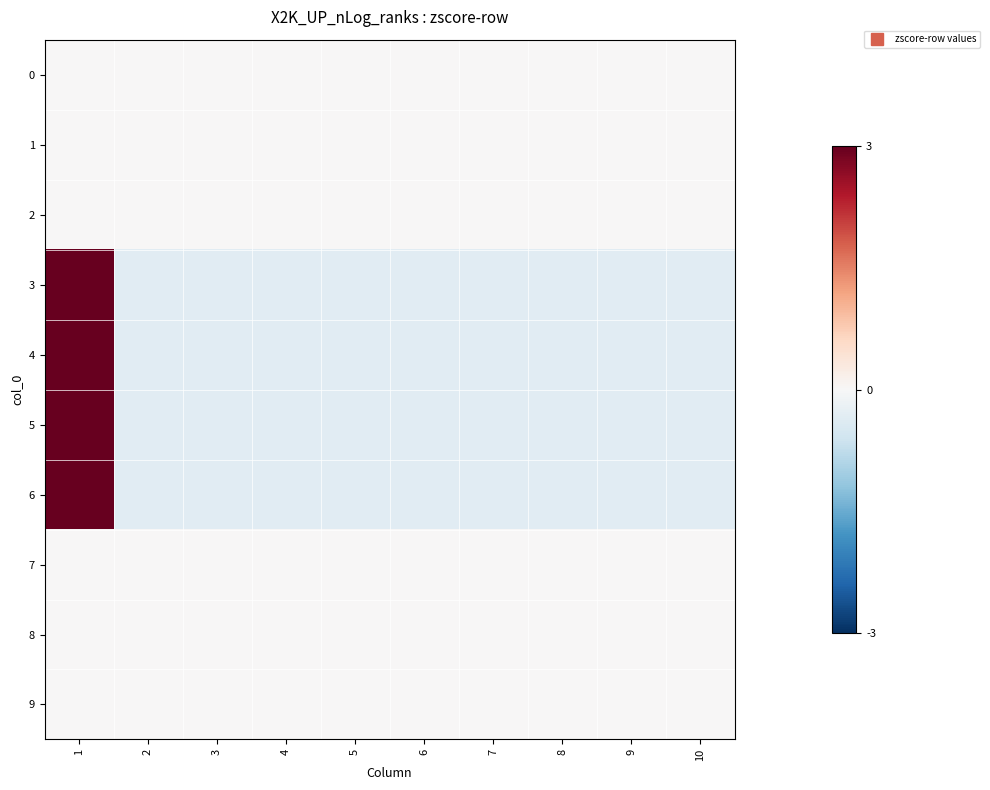

What is the difference between the highest and lowest values at 6?

0.3